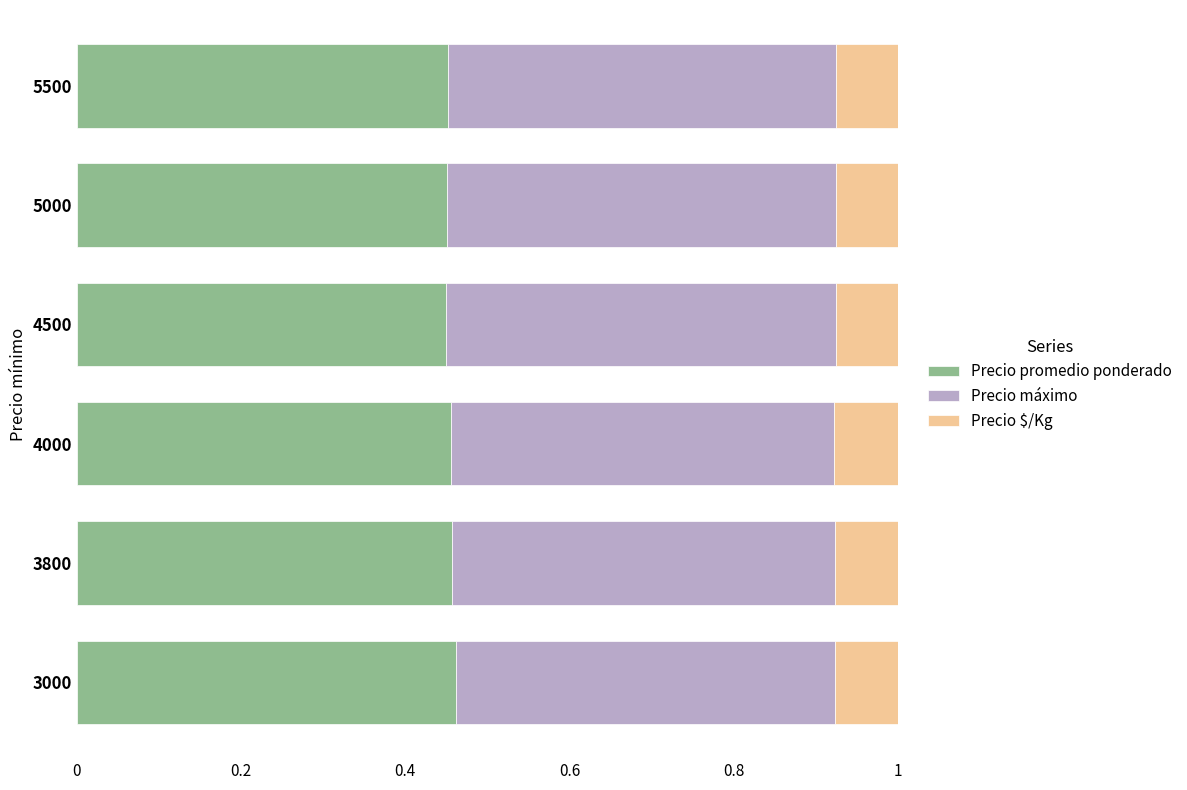

What is the total value across all series at 5500?

1.0